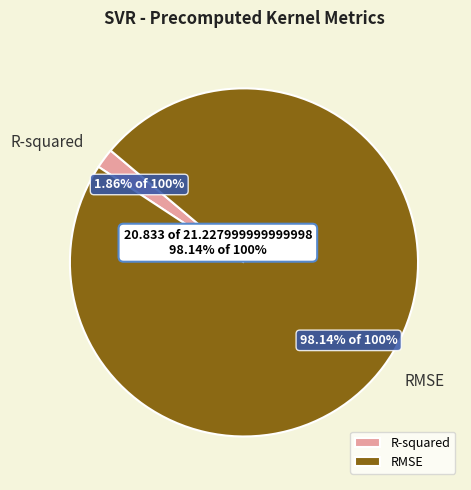

To the nearest percent, what is the difference between the largest and smallest slice percentages?

96%